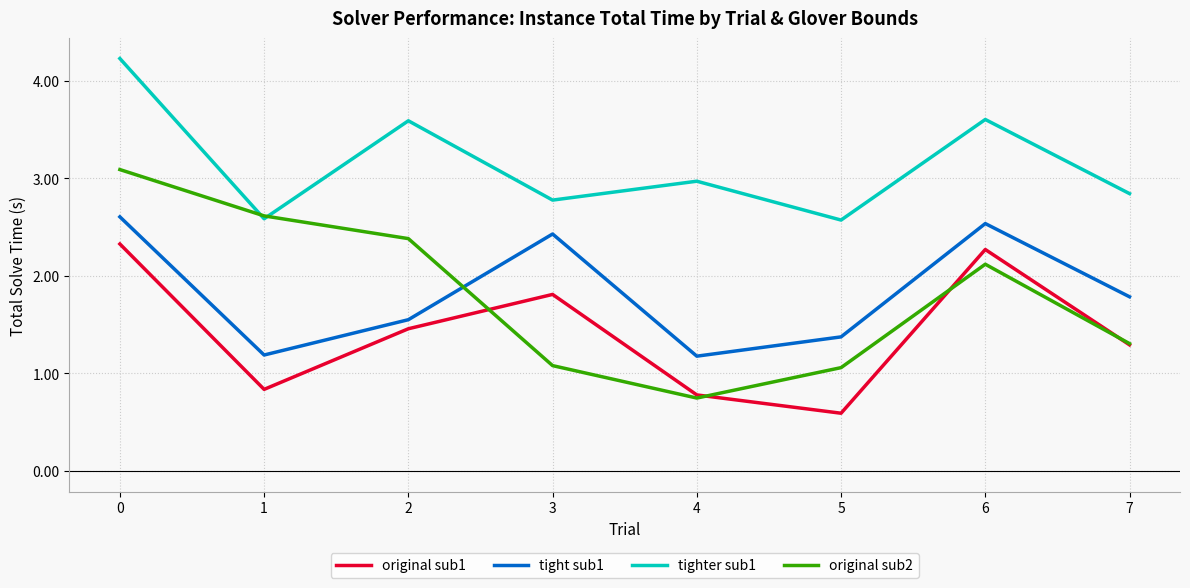

What is the spread (max minus min) of values at 3?

1.7